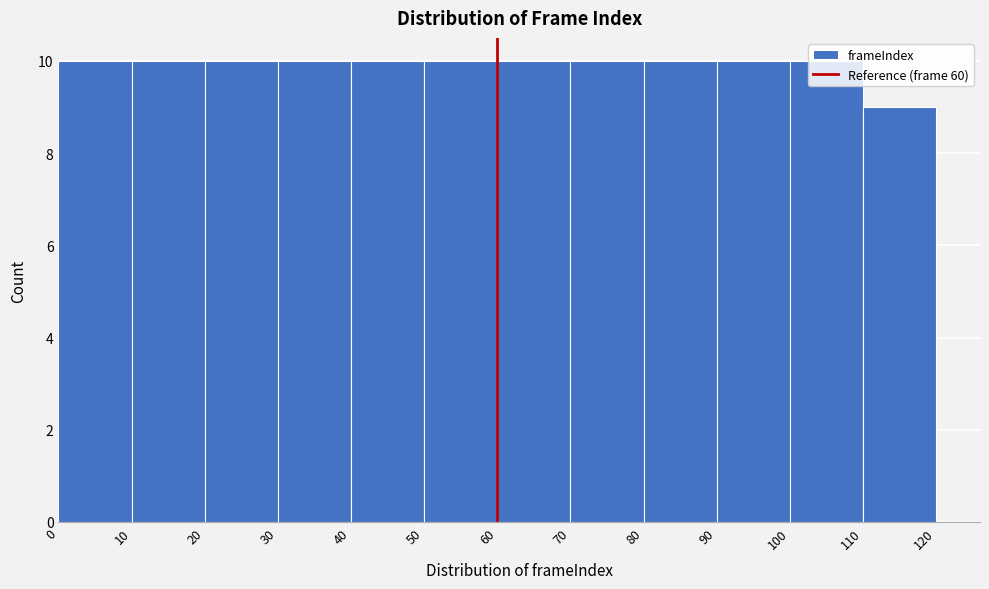

How tall is the bar that spans 100 to 110 on the x-axis? The values are not printed on the chart, so give them approximately, as read against the axis.

10